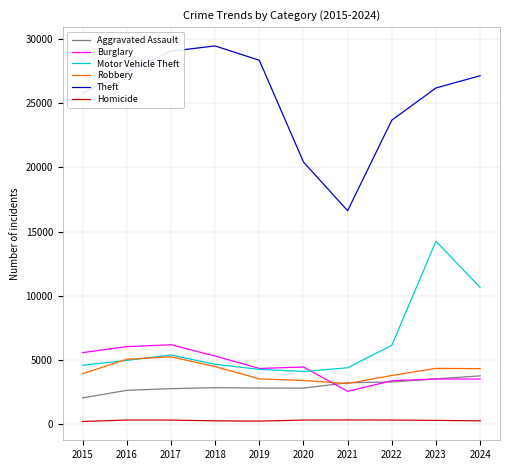

At which label does Burglary reach its minimum?

2021